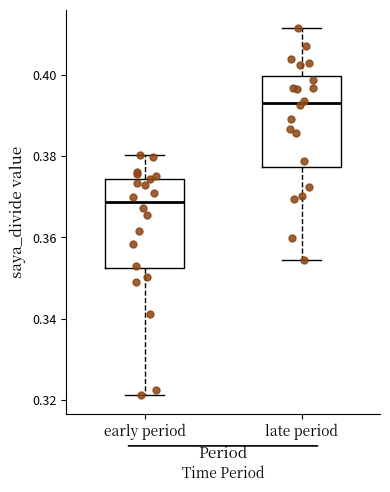

Reading left to right, transcribe this box plot: for each box, give where its median line is, the range the box spans, and where its two whiskers end, as read against the y-axis. The values are not printed on the chart, so give them approximately, as read against the axis.

early period: median 0.368, box 0.352 to 0.374, whiskers 0.322 to 0.380
late period: median 0.394, box 0.378 to 0.400, whiskers 0.354 to 0.412